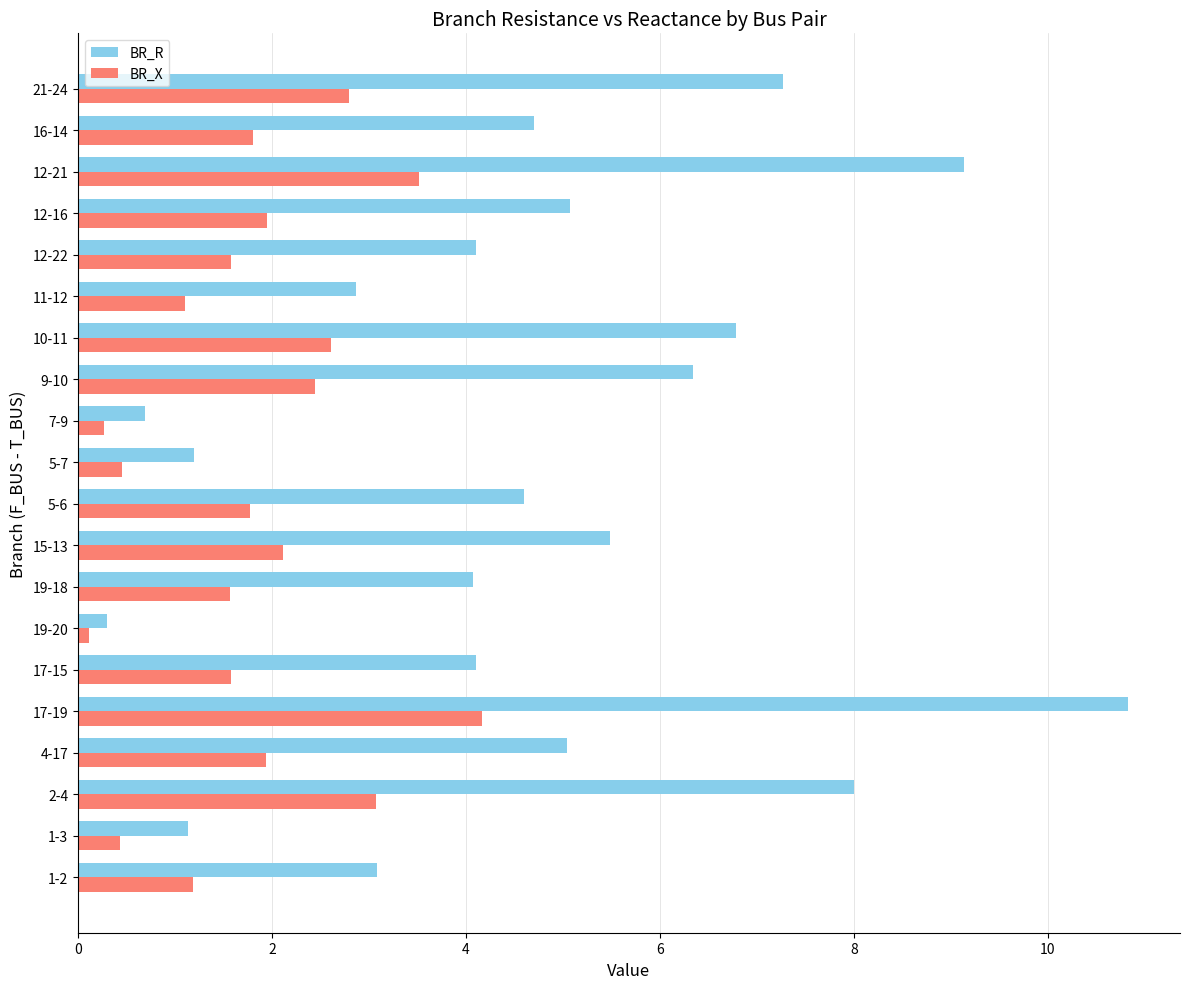

Which series changed the most between 16-14 and 21-24?

BR_R